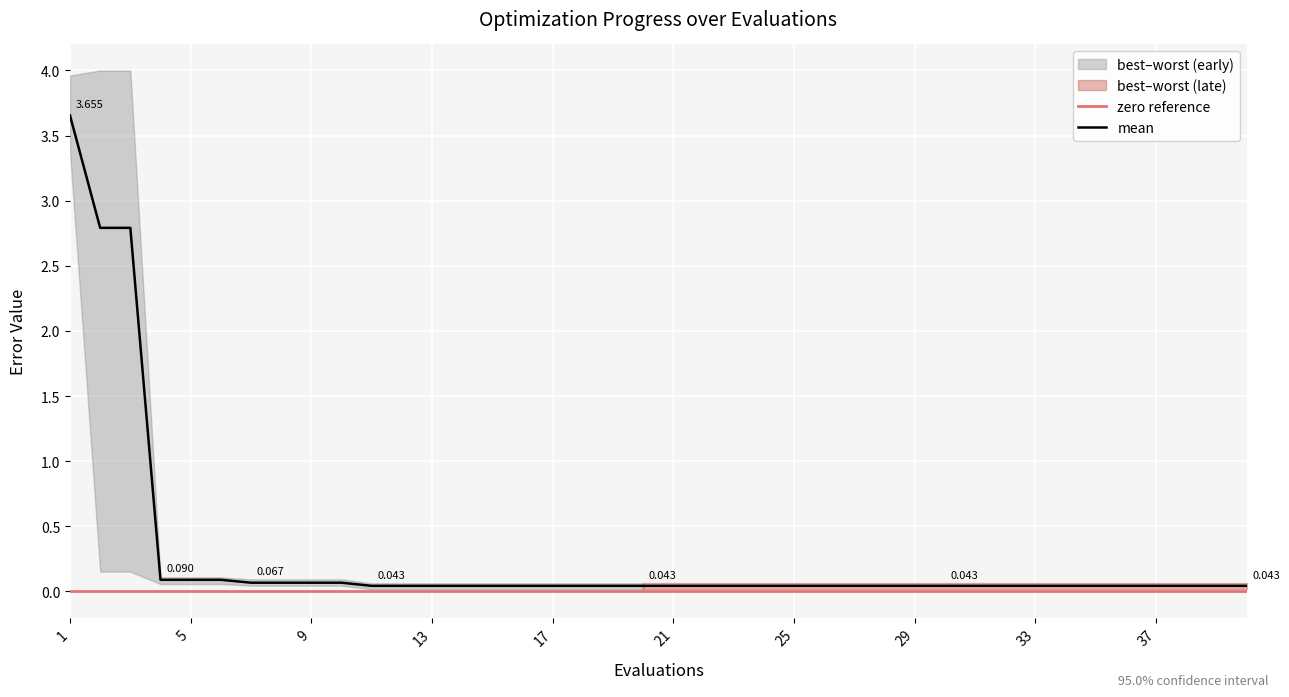

True or false: mean and best intersect in this chart.

False